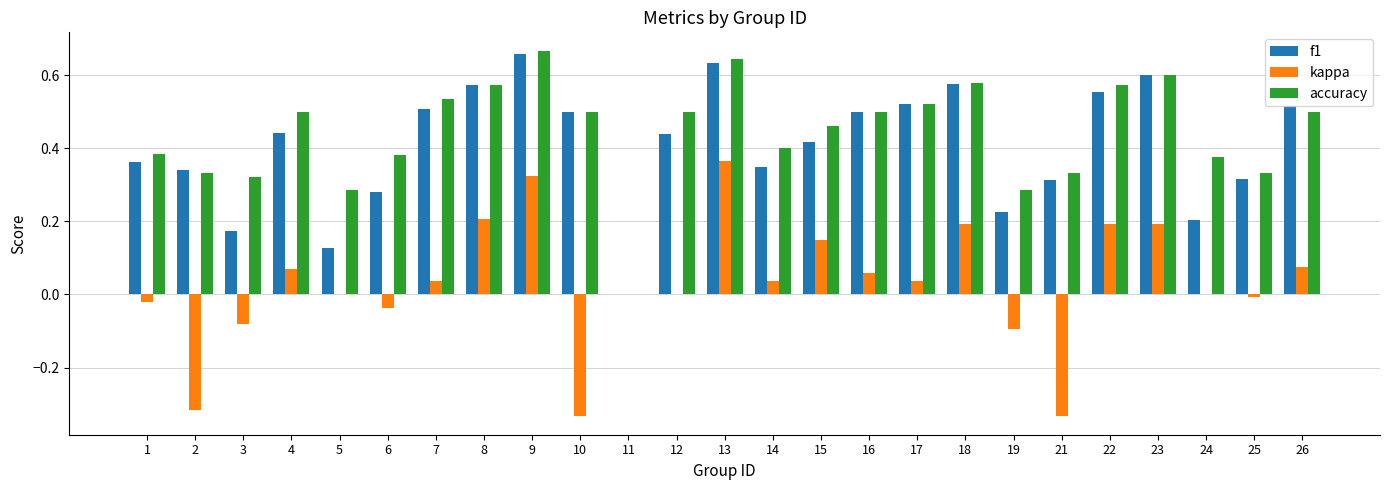

What is the sum of all accuracy values?

11.1